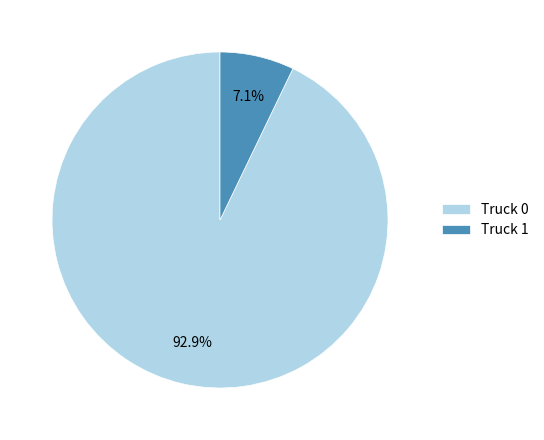

The Truck 0 slice represents 99% of the pie. True or false?

False